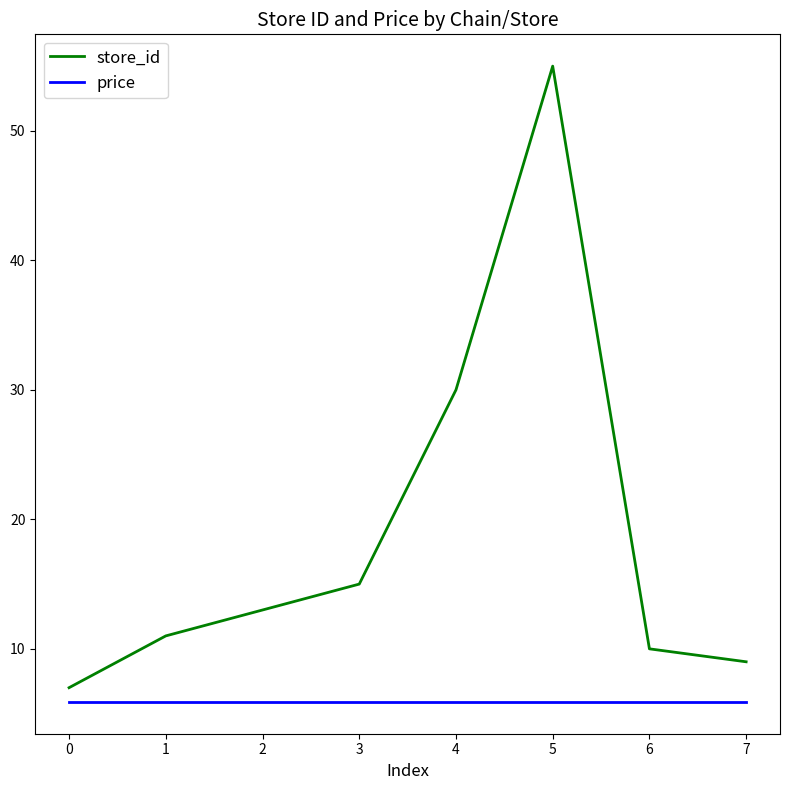

True or false: price and store_id intersect in this chart.

False